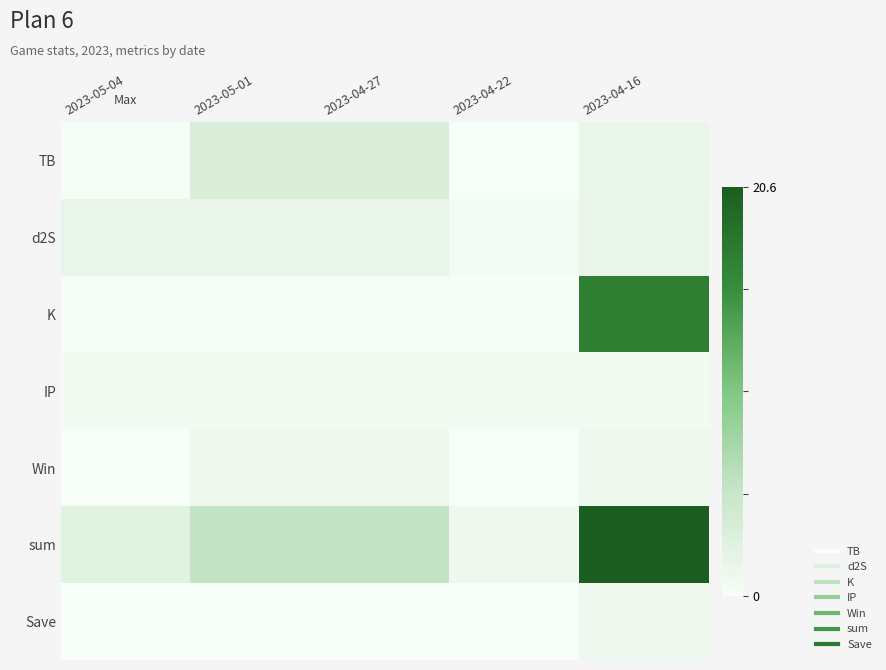

At 2023-04-22, list the series in order from smallest to largest.

Win, Save, TB, K, d2S, IP, sum